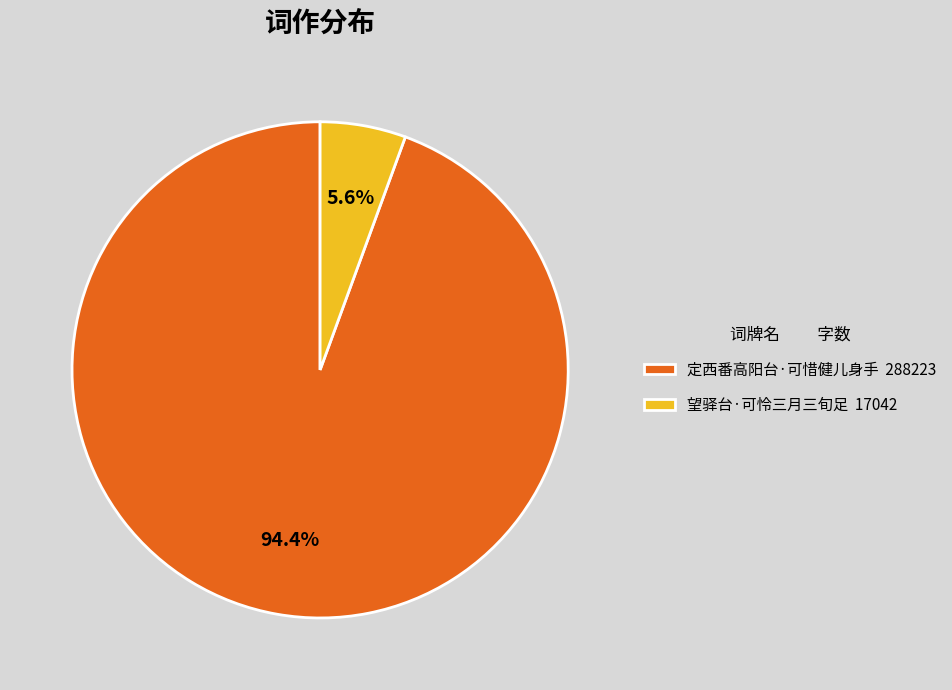

Which slice is the smallest?

望驿台·可怜三月三旬足